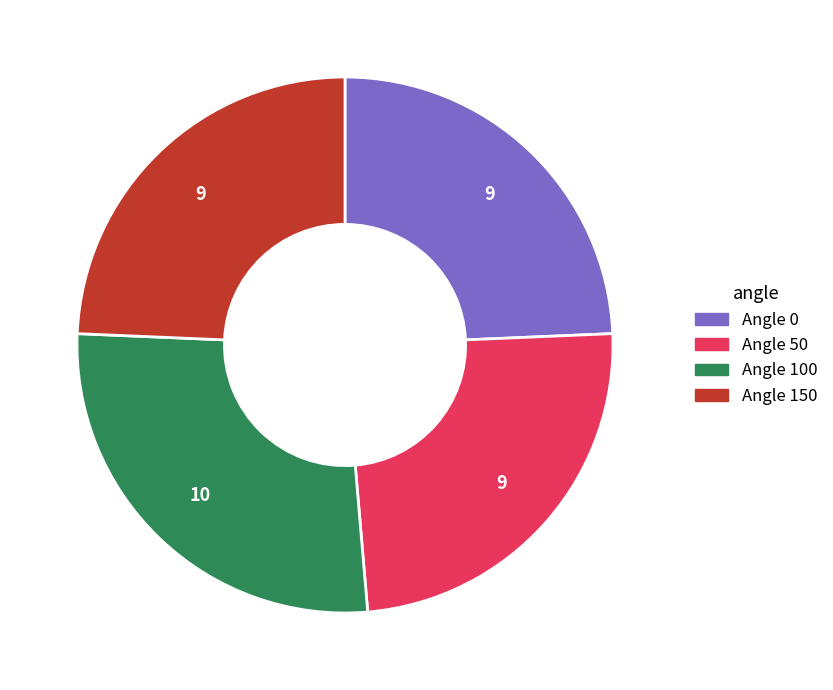

Is Angle 100 the majority of the pie?

No